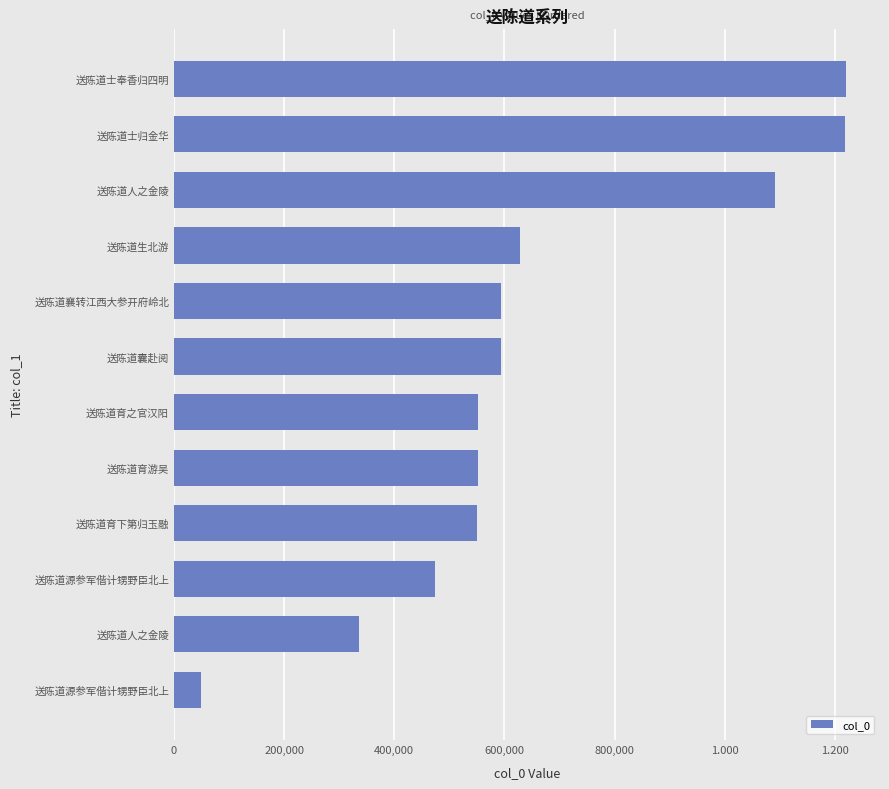

Does the chart contain any negative values?

No